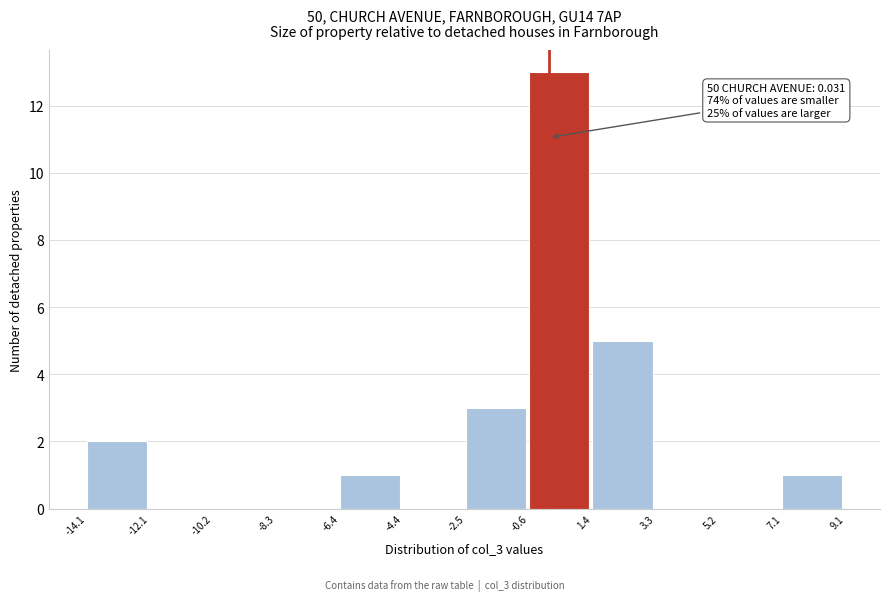

Which range on the x-axis has the tallest bar?

-0.6 to 1.4